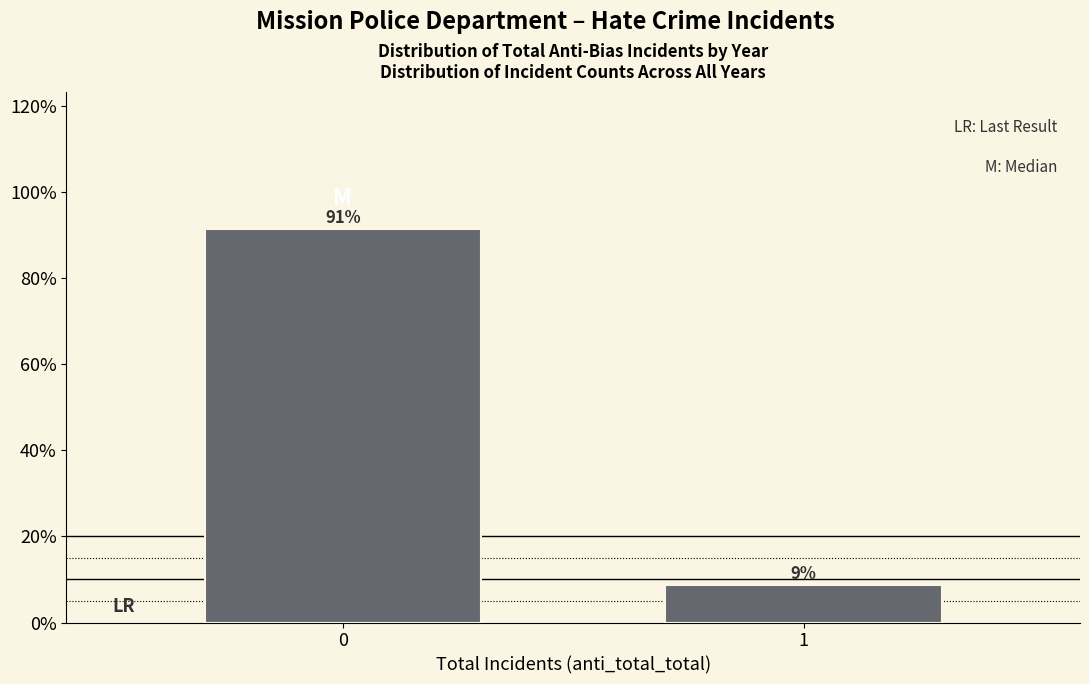

What is the minimum value shown in the chart?

8.7